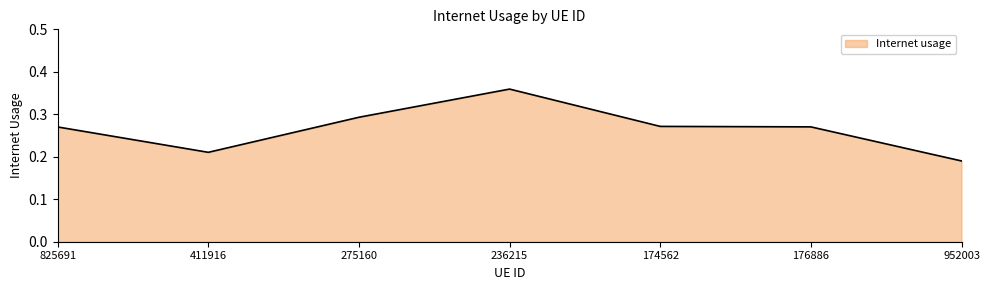

Where is the first local minimum?

411916